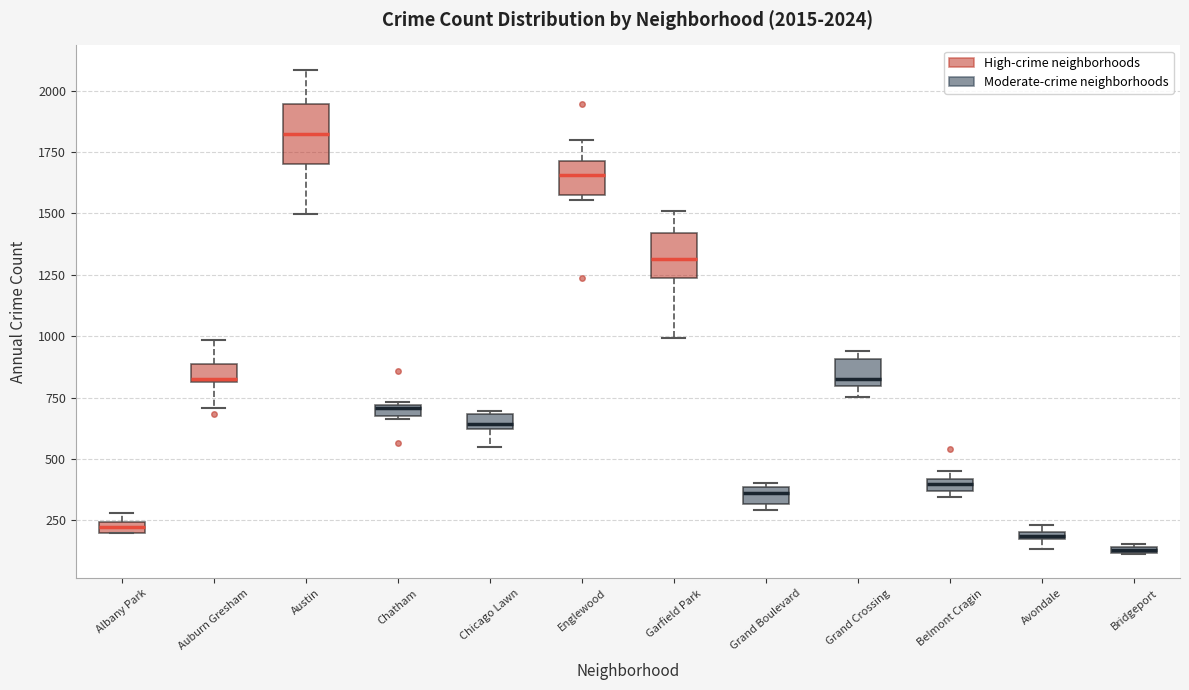

Which box has the lowest median line?

Bridgeport